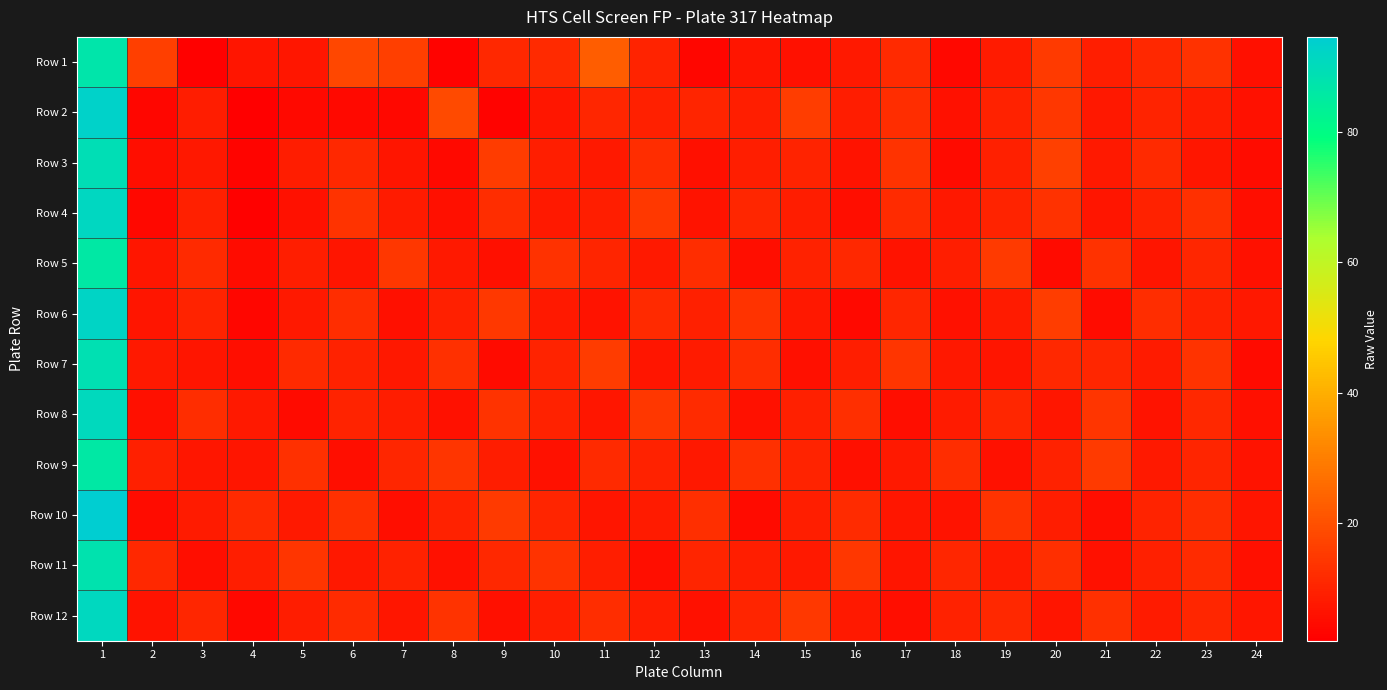

What is the total value across all series at 22?

112.7